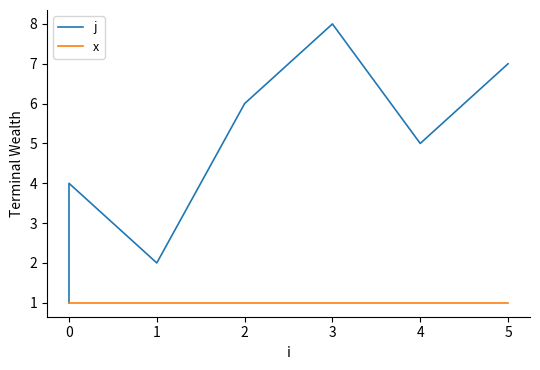

True or false: x and j intersect in this chart.

False